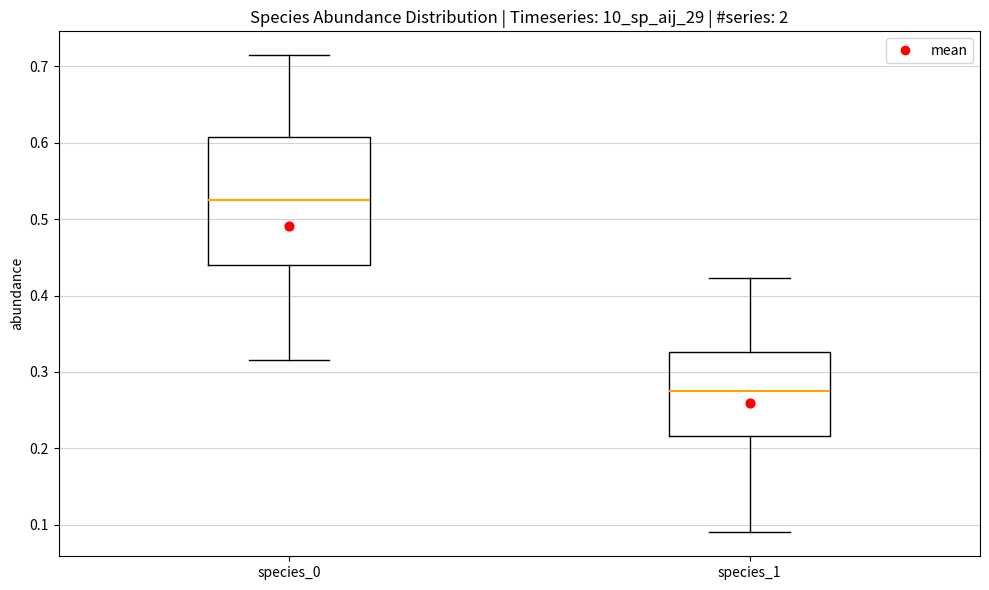

Where does the median line of the box for species_0 sit on the y-axis? The values are not printed on the chart, so give them approximately, as read against the axis.

0.53